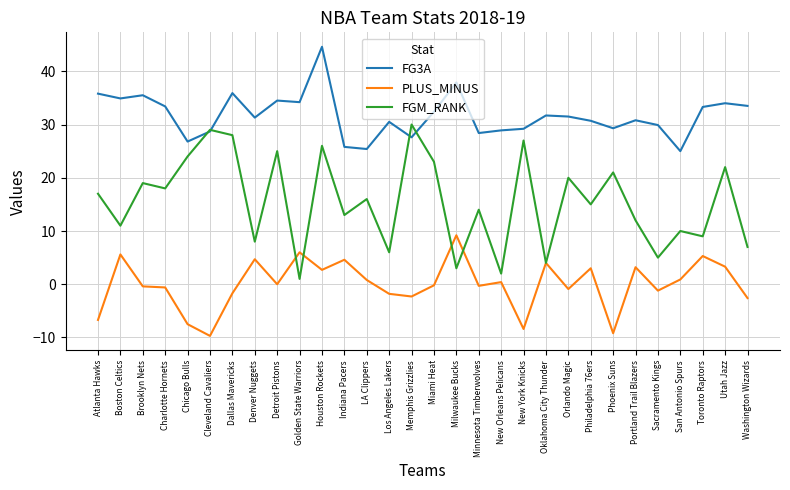

Is the value of FGM_RANK at Los Angeles Lakers greater than the value of PLUS_MINUS at Portland Trail Blazers?

Yes